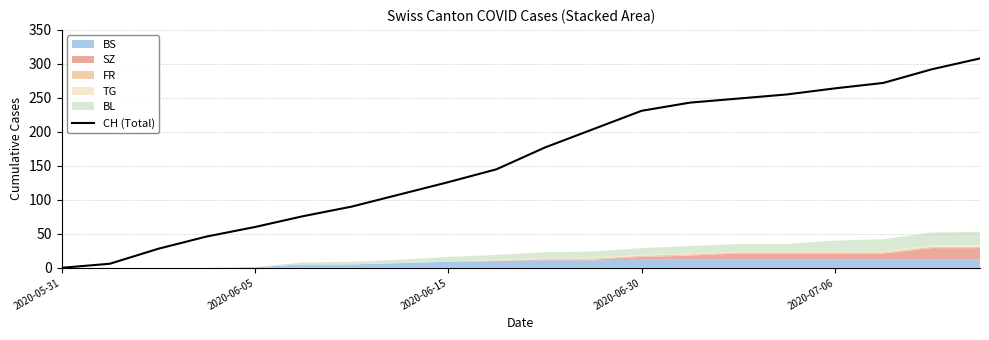

True or false: there are more than 1 points higher than both neighbors.

False